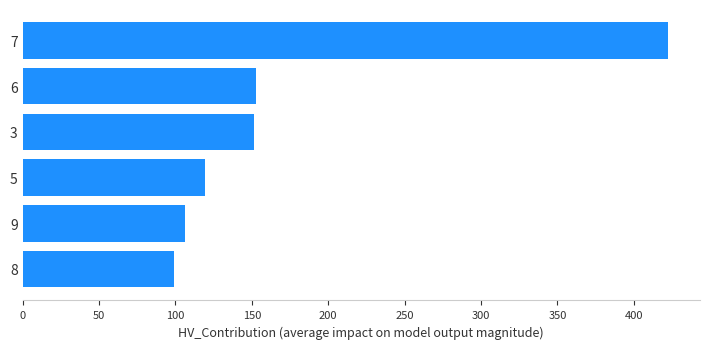

Which has a higher value, 3 or 7?

7